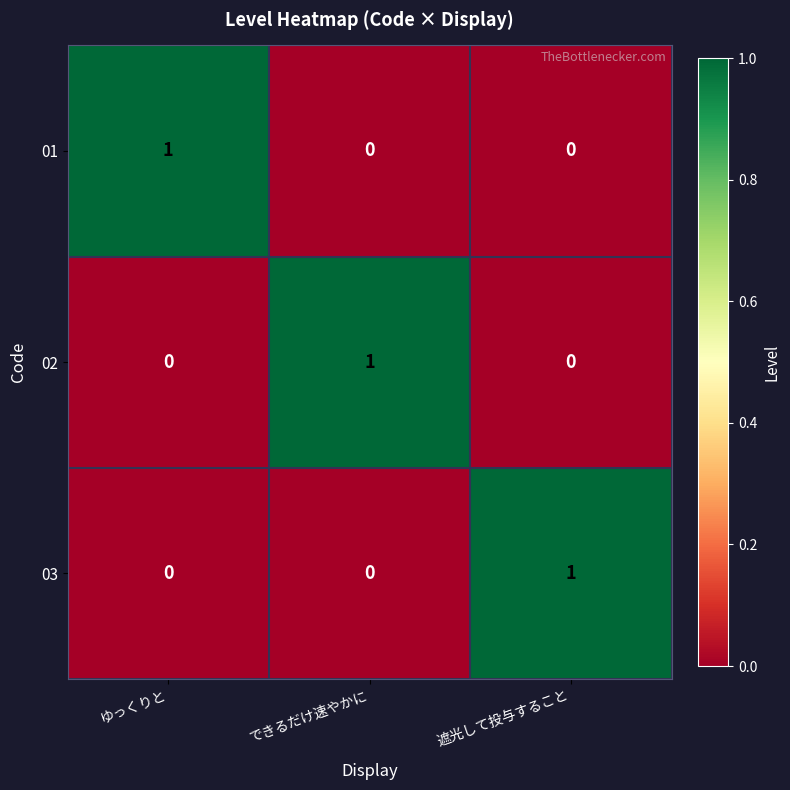

At which label does 02 reach its peak?

できるだけ速やかに